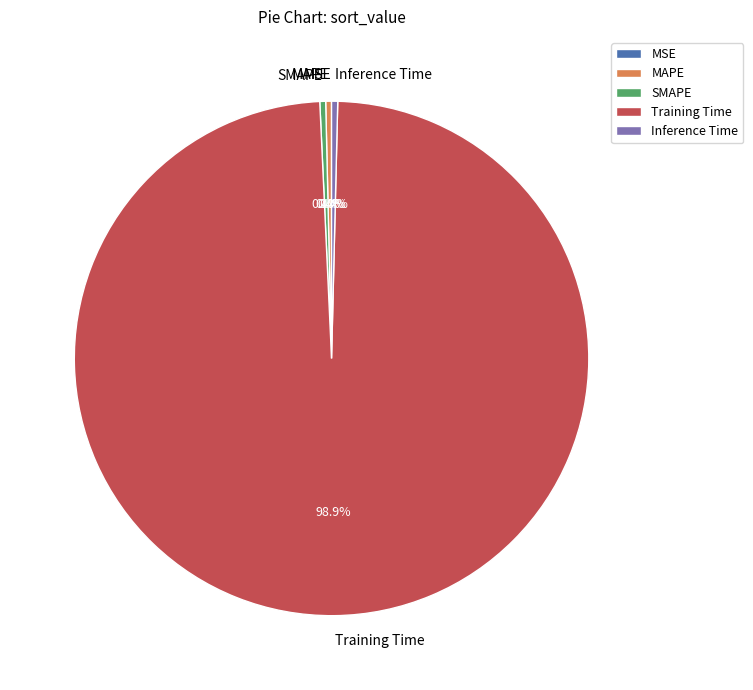

Is the sum of MAPE and Inference Time greater than half?

No